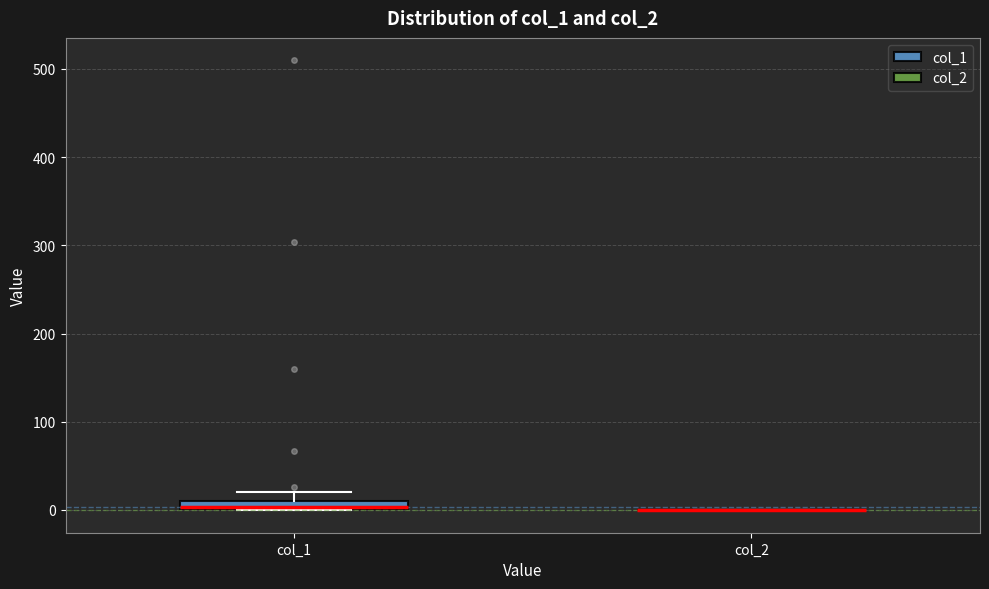

Where does the upper whisker of the box for col_1 end on the y-axis? The values are not printed on the chart, so give them approximately, as read against the axis.

20